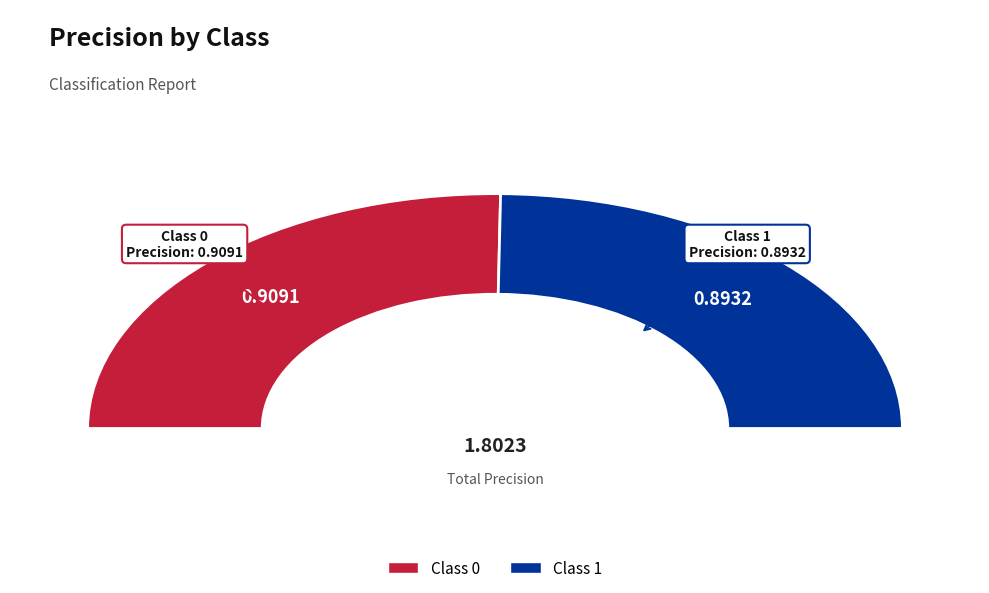

Rank the categories by value from lowest to highest.

1, 0